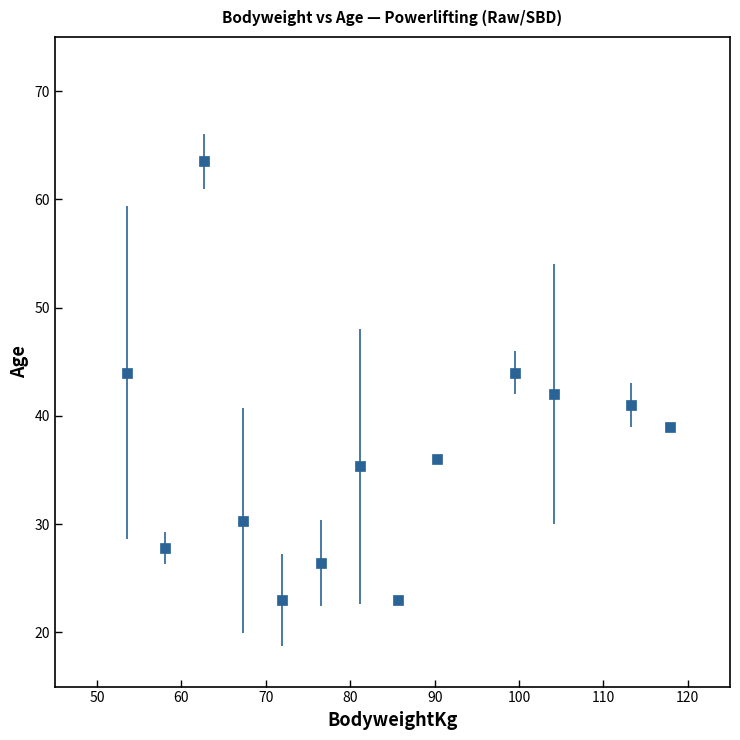

What is the difference between the maximum and minimum values?

40.5